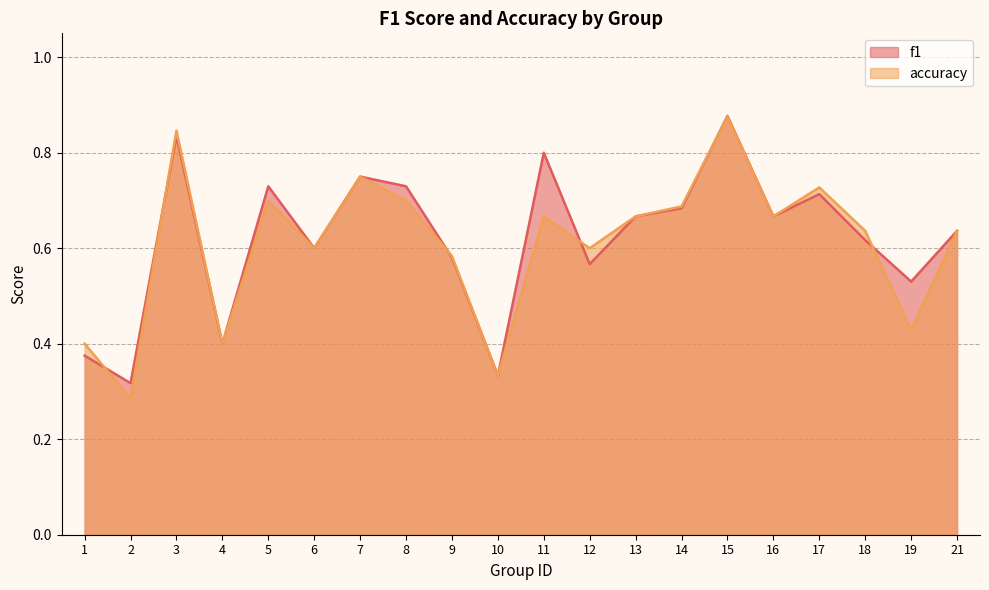

Does the chart display data point markers on the line(s)?

No